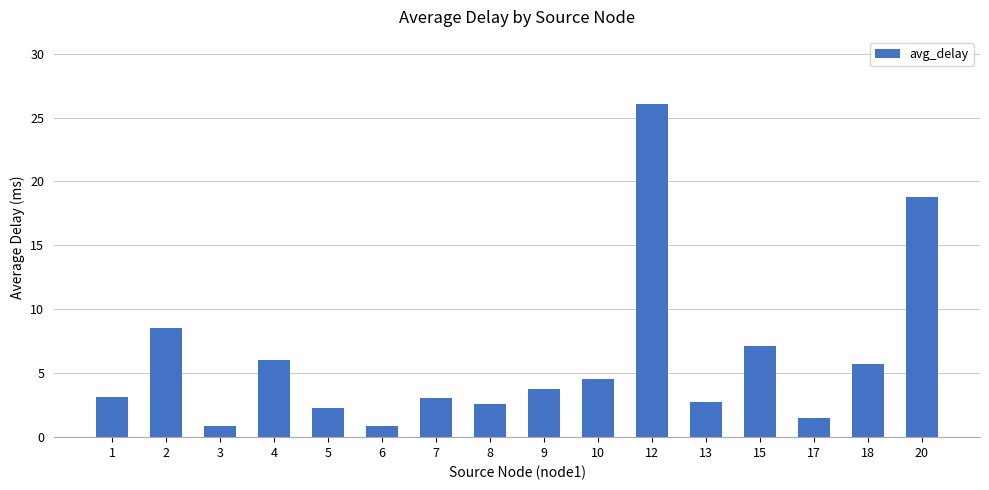

What is the average value?

6.1